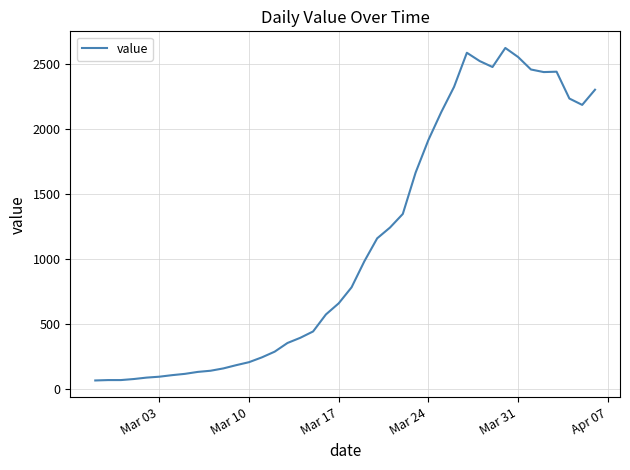

What is the smallest value displayed?

63